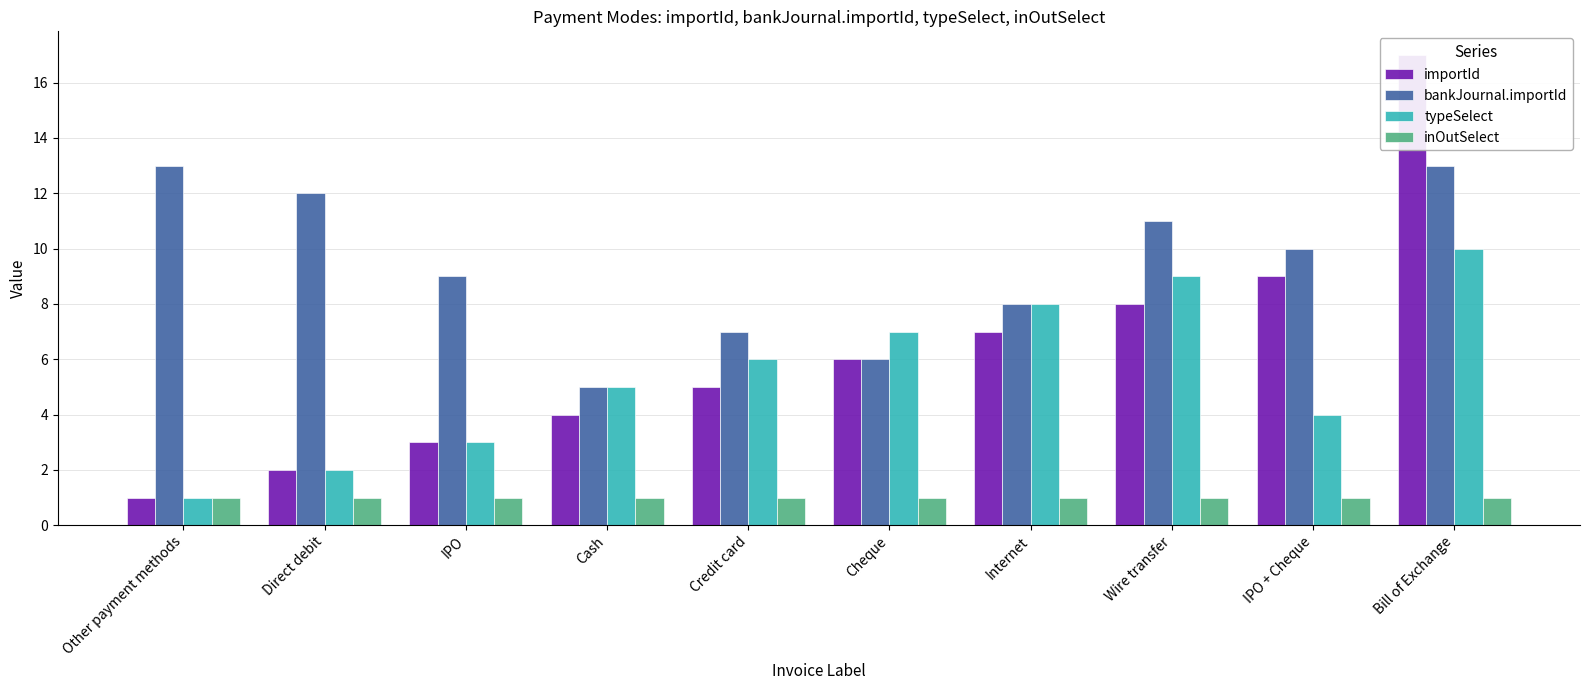

True or false: bankJournal.importId has a value of 16 at Direct debit.

False